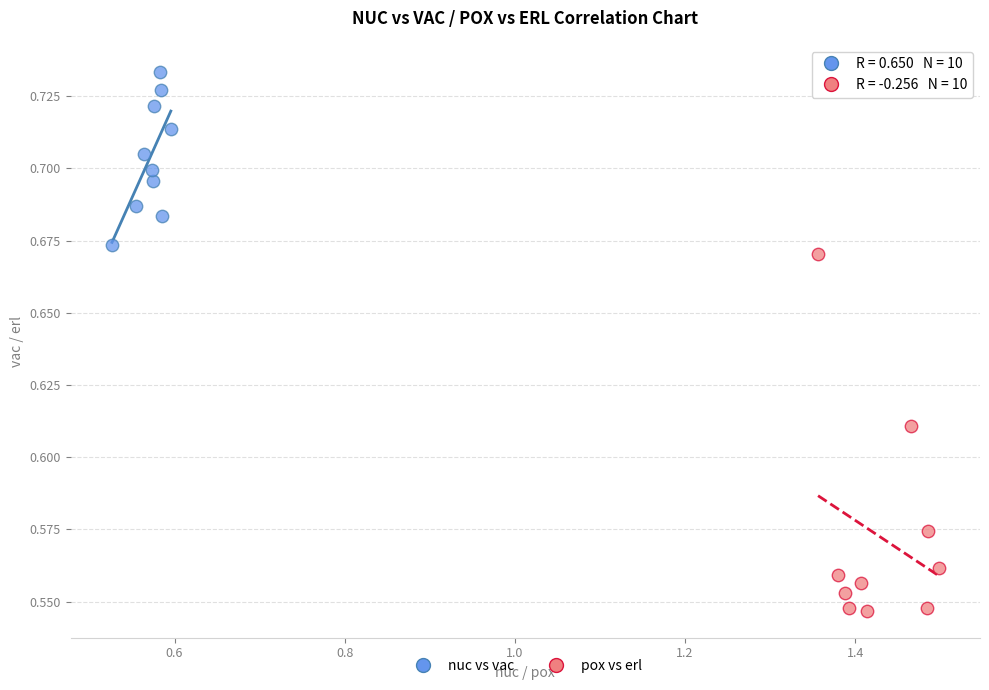

Which series has the largest Y range (max minus min)?

pox vs erl